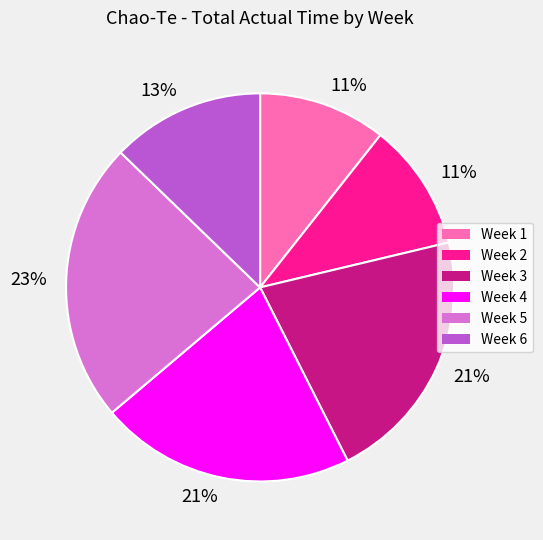

To the nearest percent, what is the average slice percentage?

17%